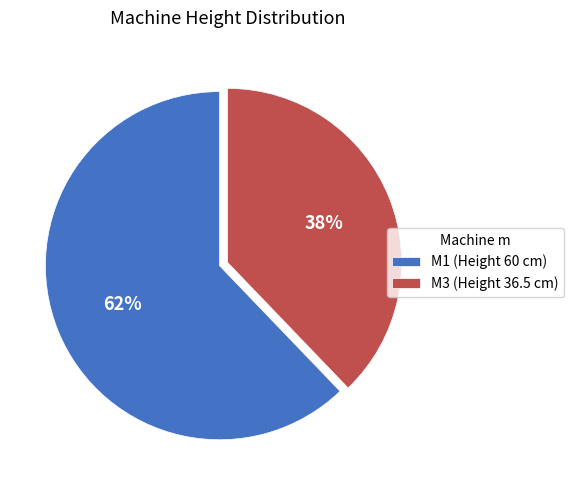

What percentage is the M1 slice, to the nearest percent?

62%